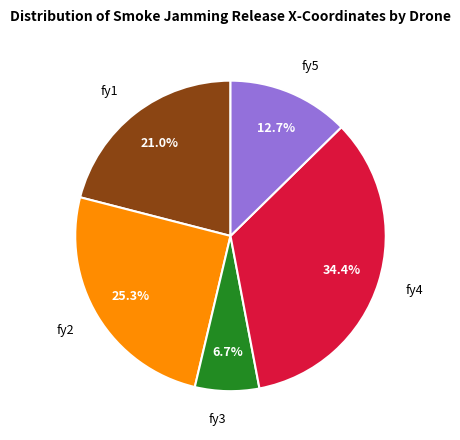

Is there any slice that represents more than half of the pie?

No